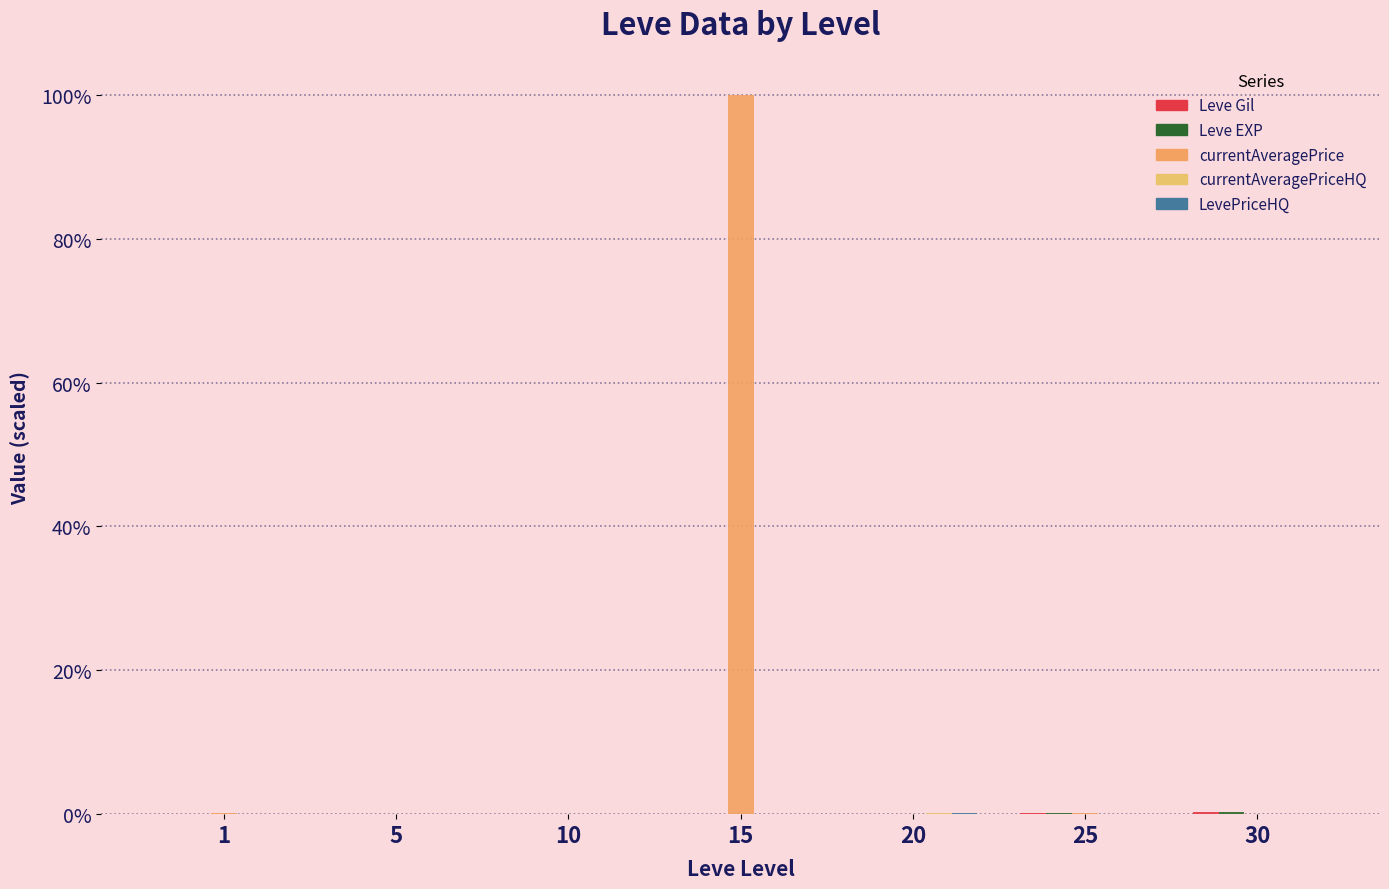

Are the bars grouped side by side (vs. stacked)?

Yes